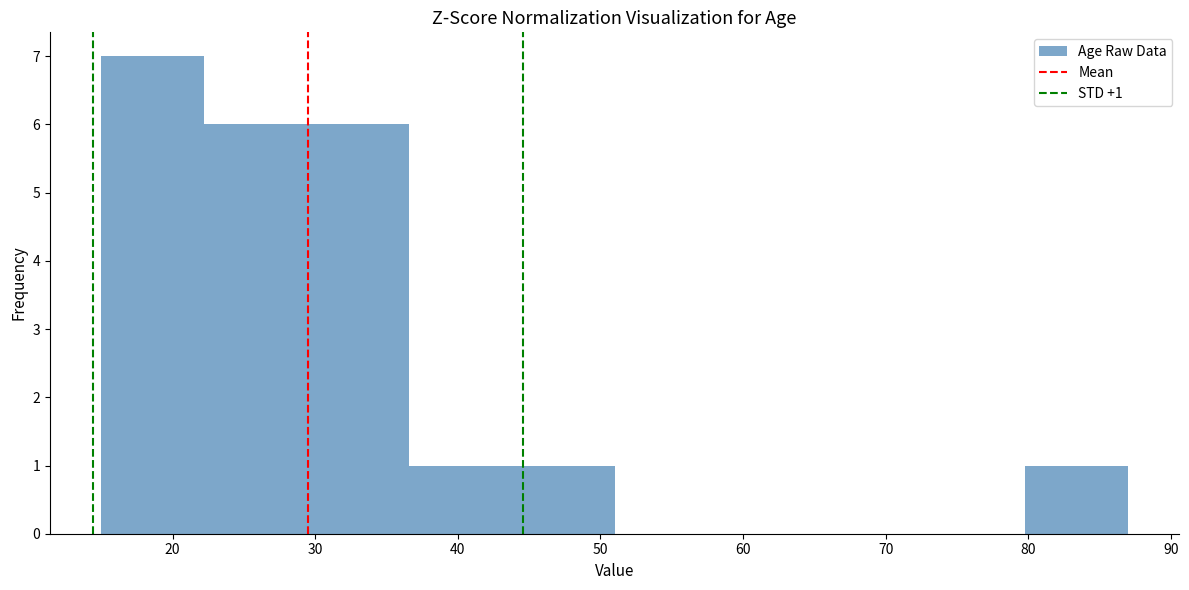

Which range on the x-axis has the tallest bar?

15.0 to 22.2